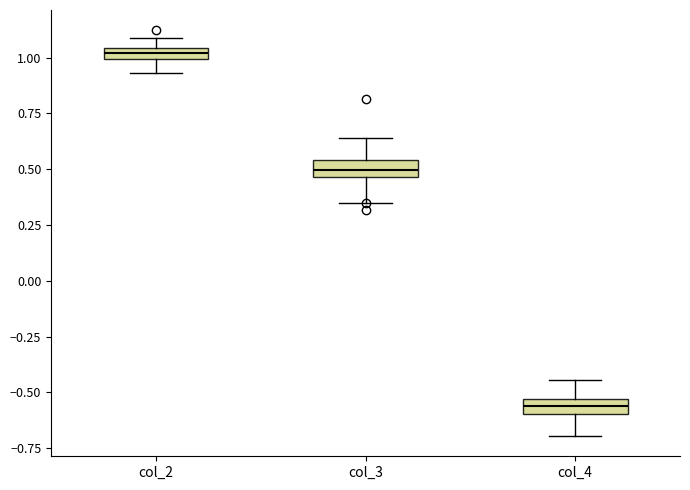

Where does the median line of the box for col_3 sit on the y-axis? The values are not printed on the chart, so give them approximately, as read against the axis.

0.50